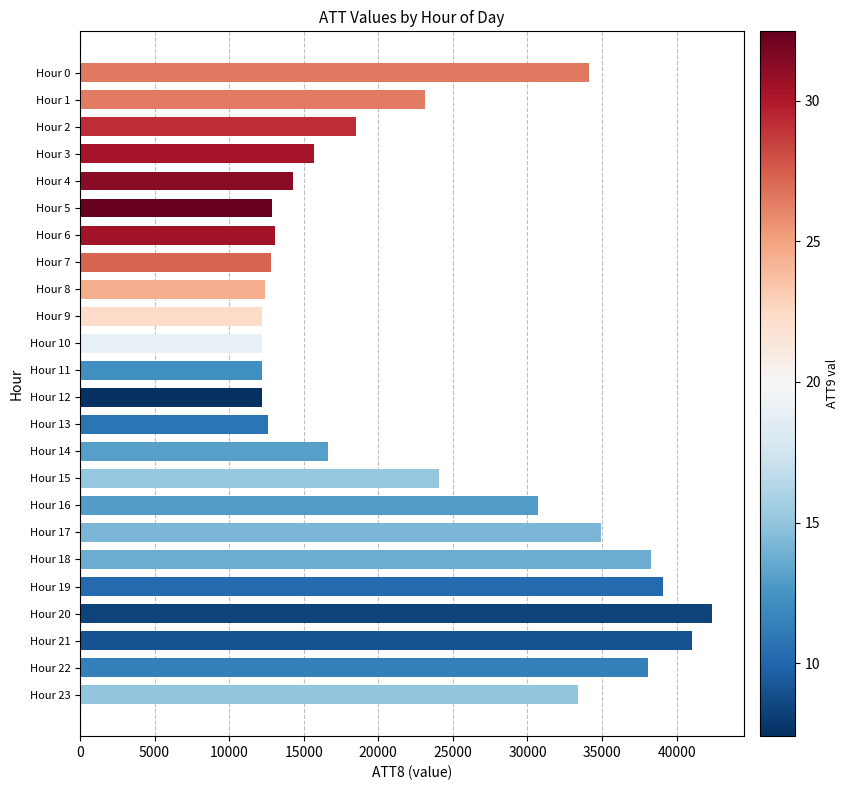

What is the sum of all values?

556900